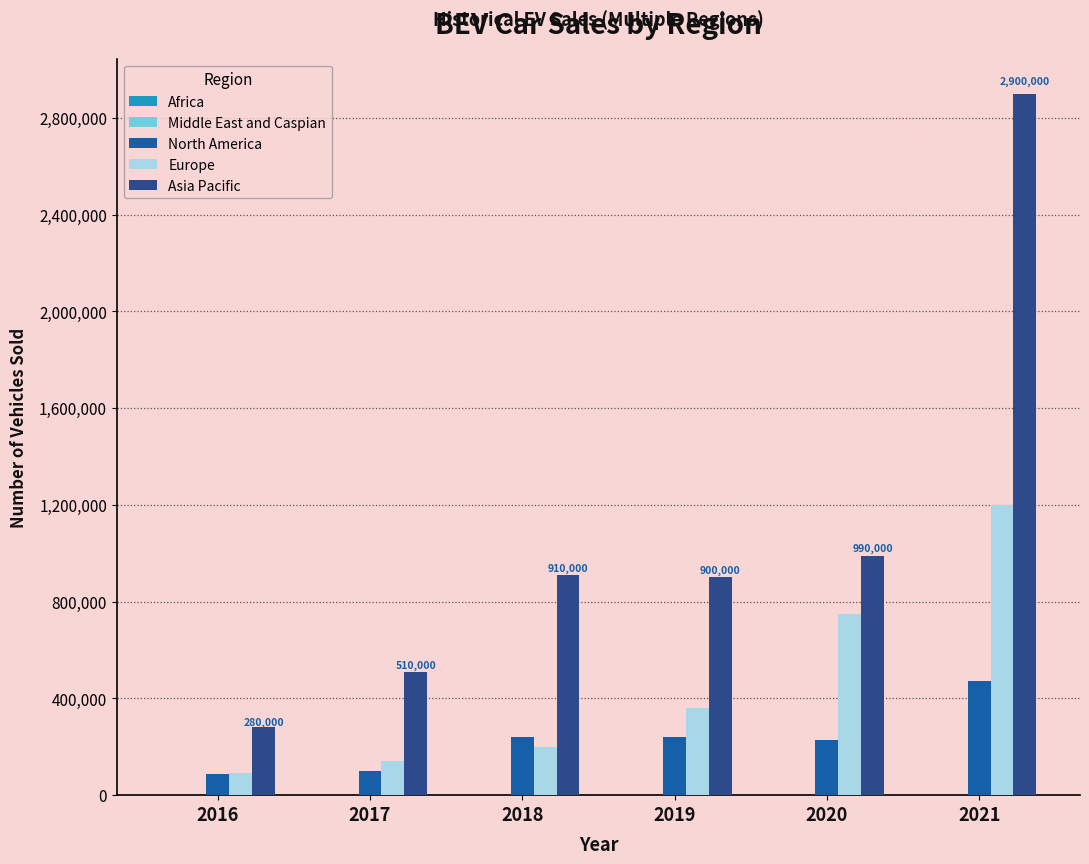

What is the greatest value displayed?

2900000